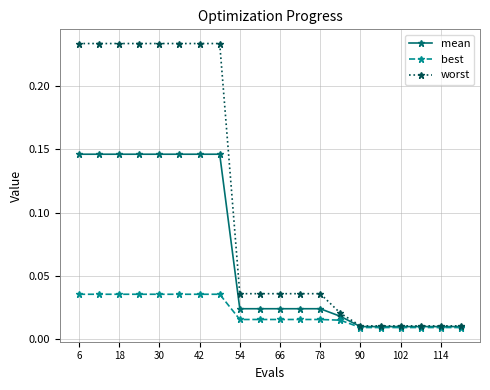

At how many categories does at least one series exceed 0?

20